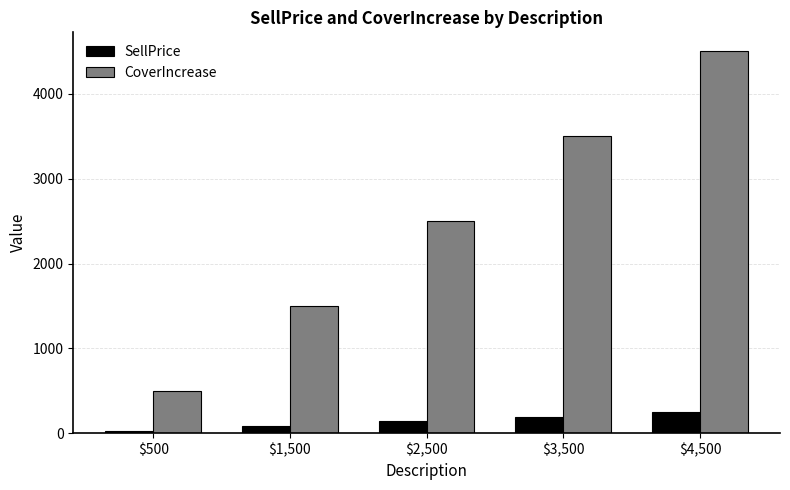

How many SellPrice values are between 84 and 196?

3